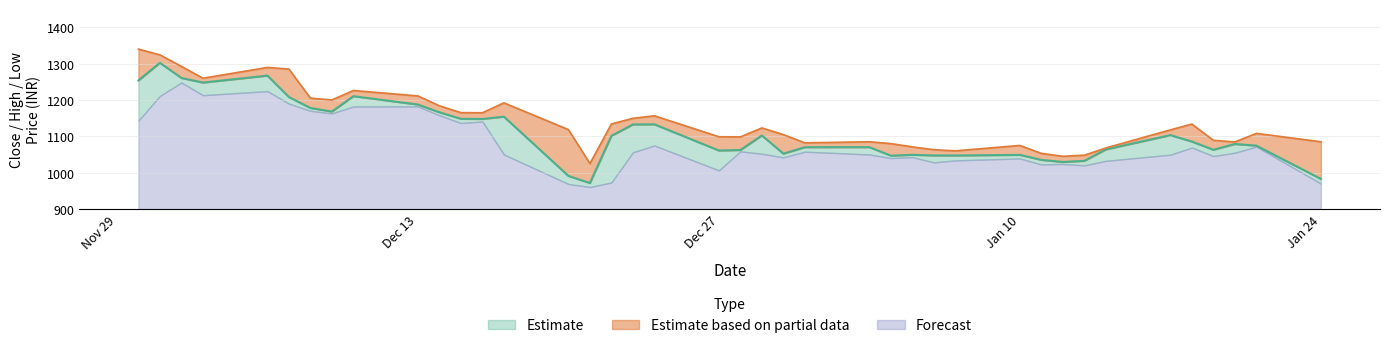

What is the minimum value for Forecast?

60.5